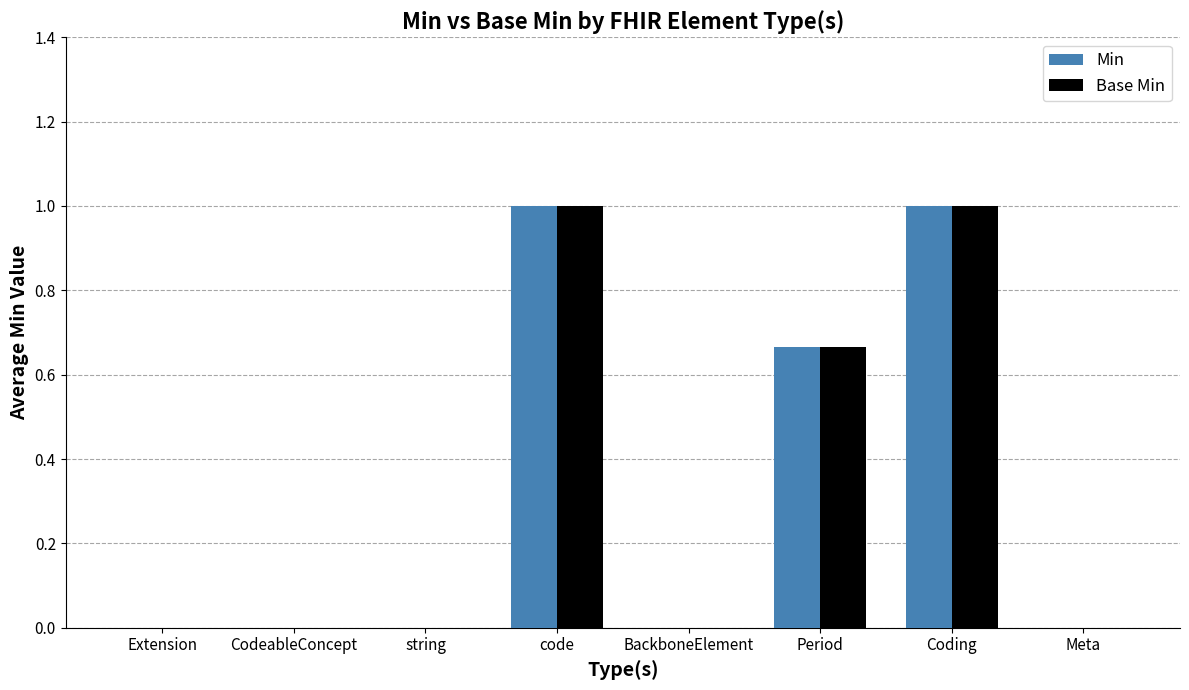

What is the sum of all Min values?

2.7